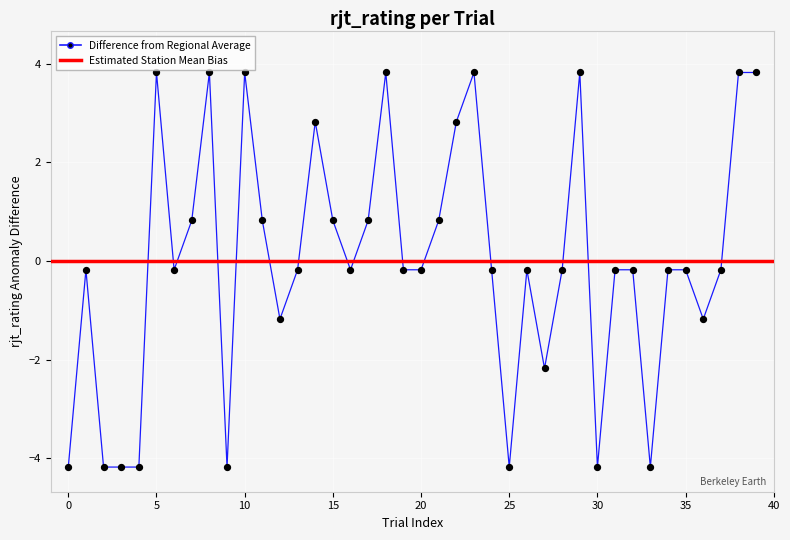

Between 3 and 8, which is larger?

8